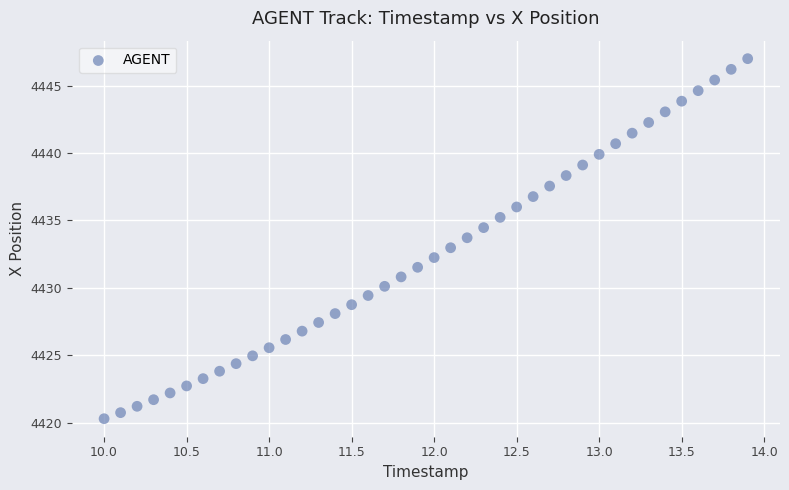

What is the range of X values (max minus min)?

3.9